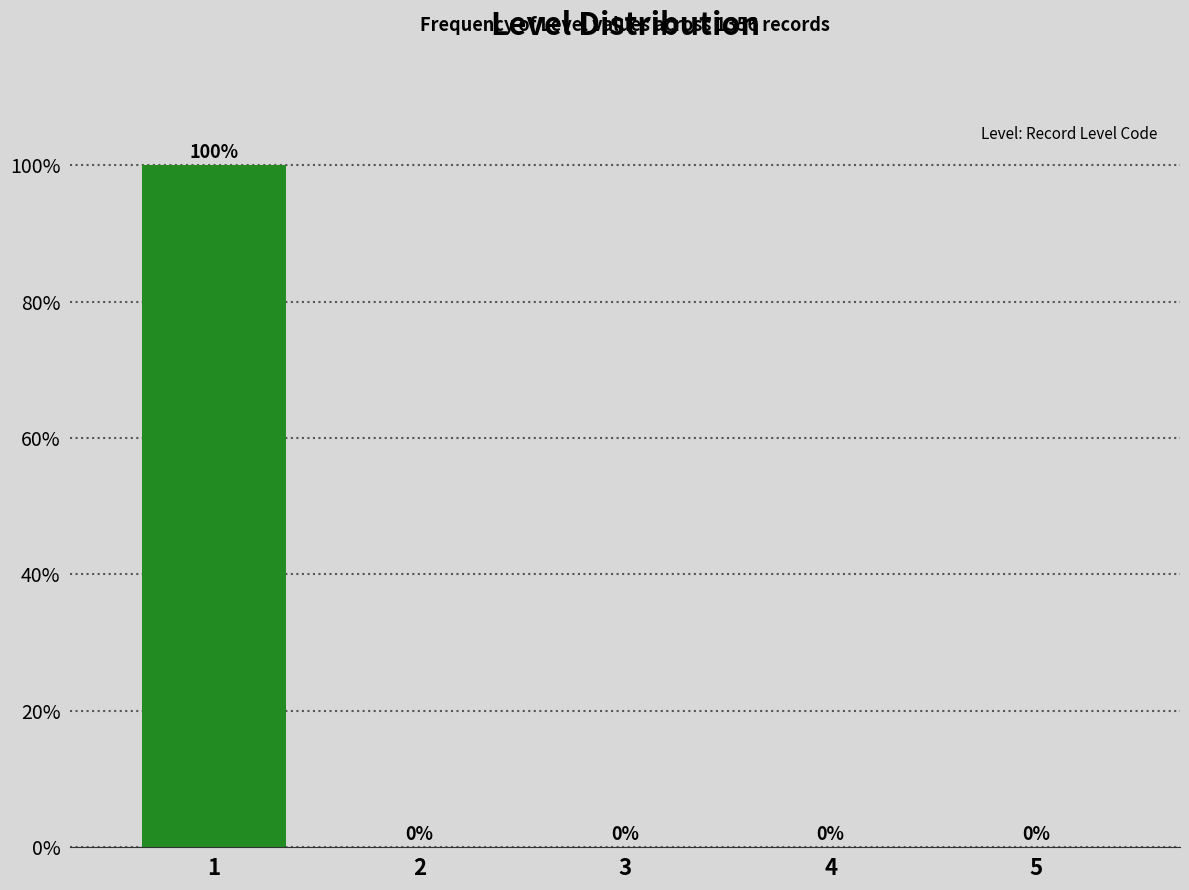

Reading left to right, list all the values displayed in this chart.

1=100	2=0	3=0	4=0	5=0